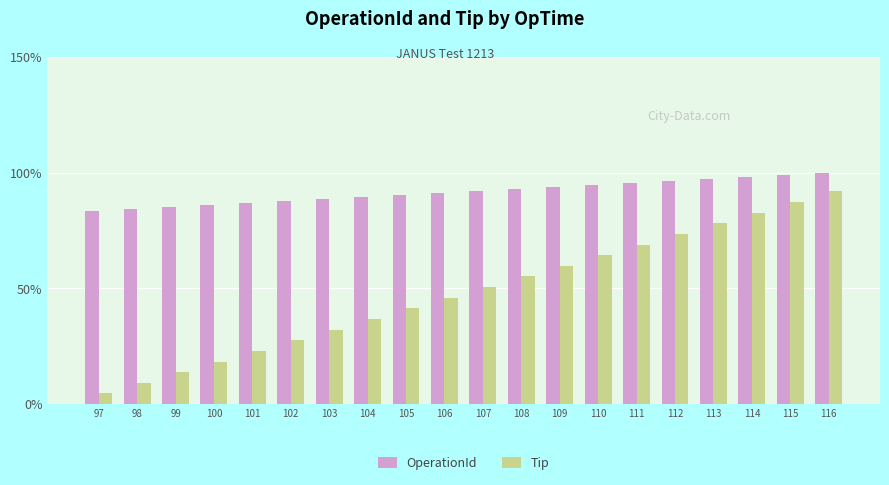

Is it true that OperationId equals 119.9 at 104?

False